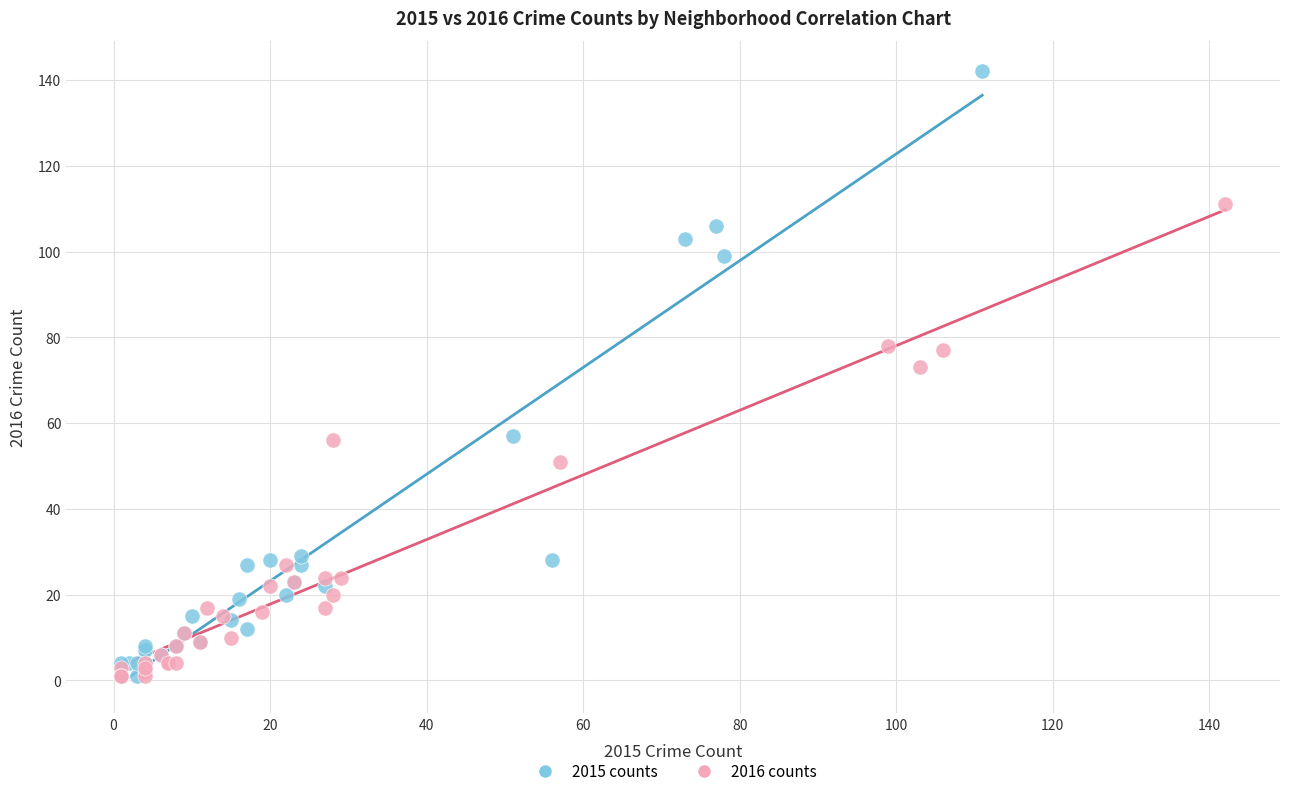

What are all the series names shown in the legend?

2015 counts, 2016 counts